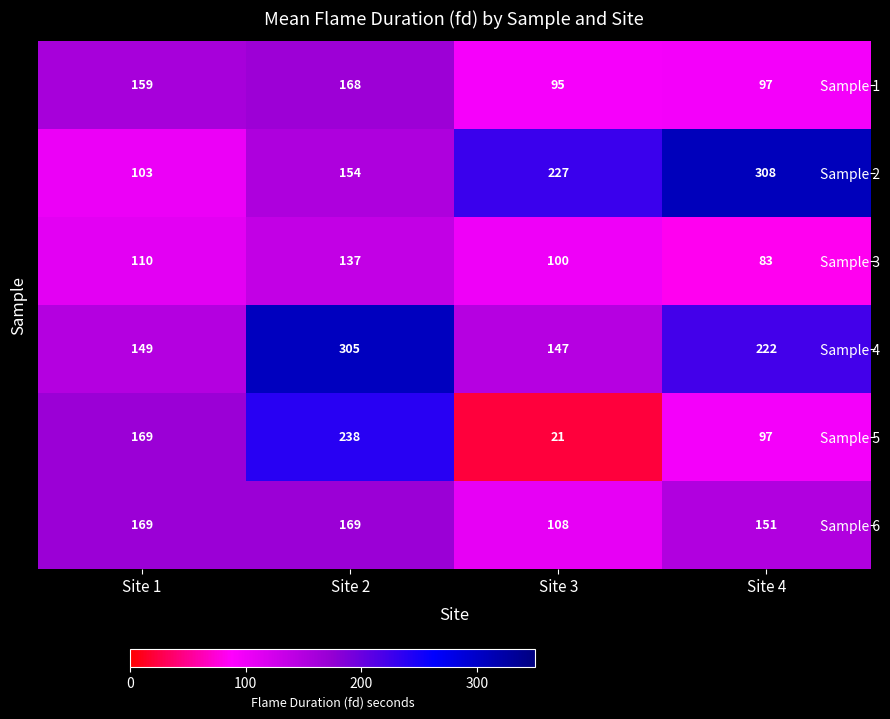

Rank the series by their maximum value, from highest to lowest.

Sample 2, Sample 4, Sample 5, Sample 6, Sample 1, Sample 3